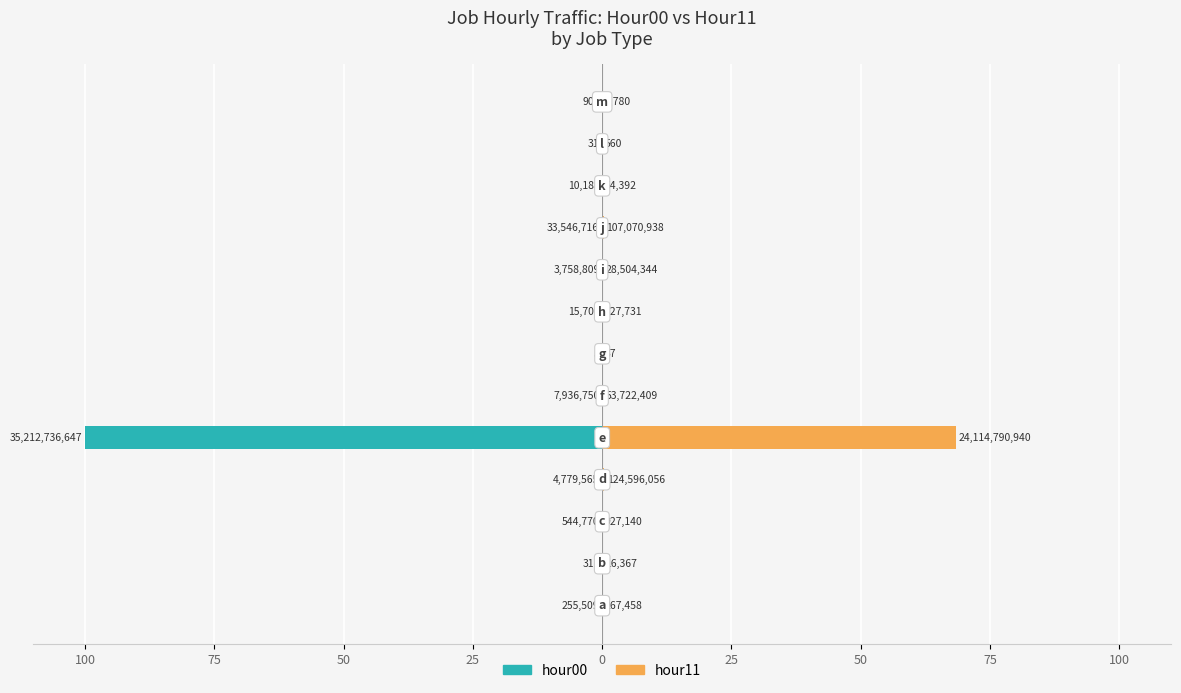

The value of hour11 at 25 is 0.2. True or false?

False